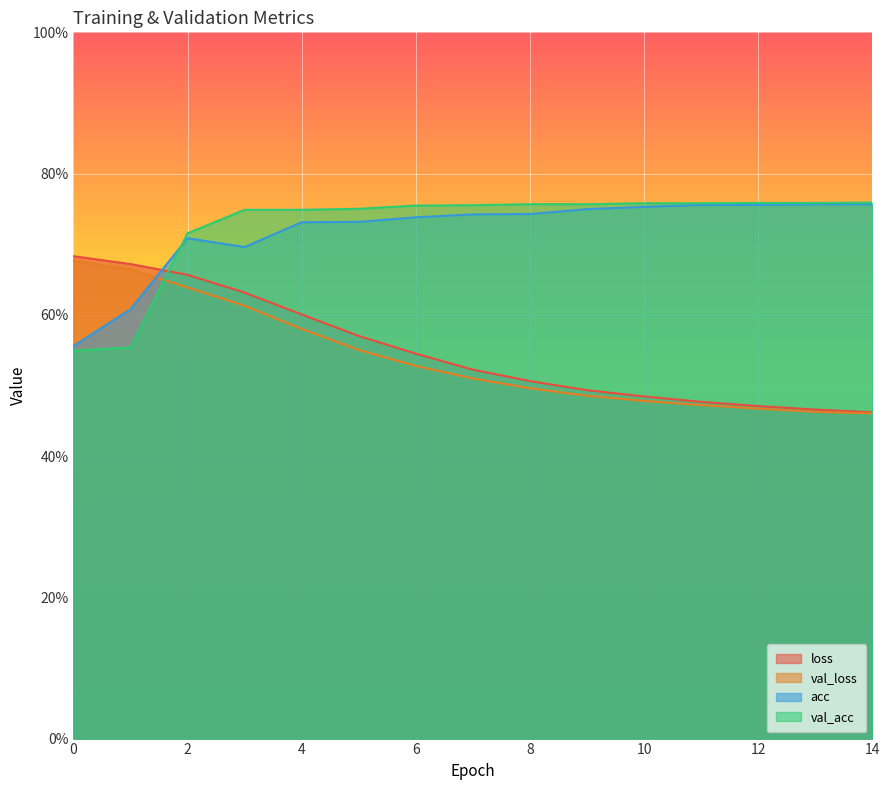

The value of val_acc at 12 is 0.8. True or false?

True